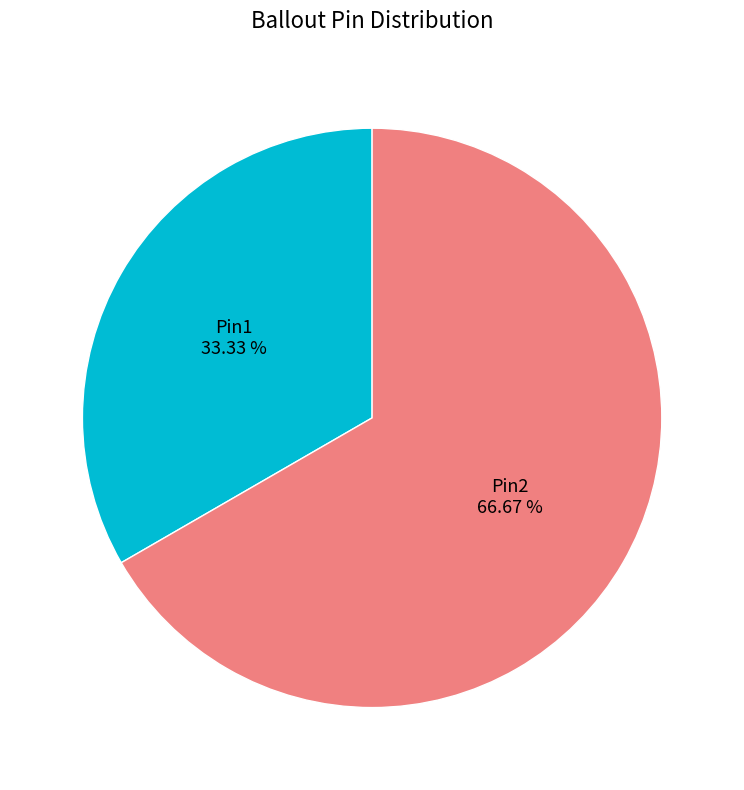

To the nearest percent, what portion does Pin2 represent?

67%